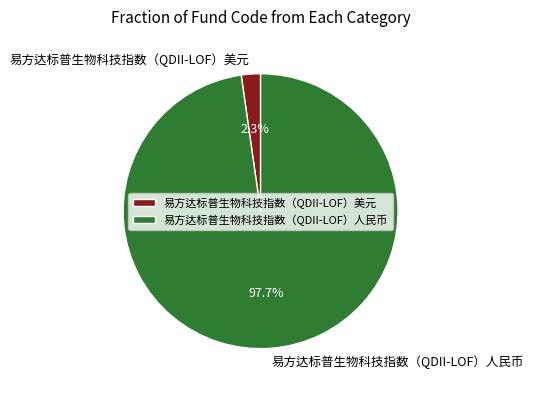

To the nearest percent, what is the difference between the 易方达标普生物科技指数（QDII-LOF）美元 and 易方达标普生物科技指数（QDII-LOF）人民币 slice percentages?

95%